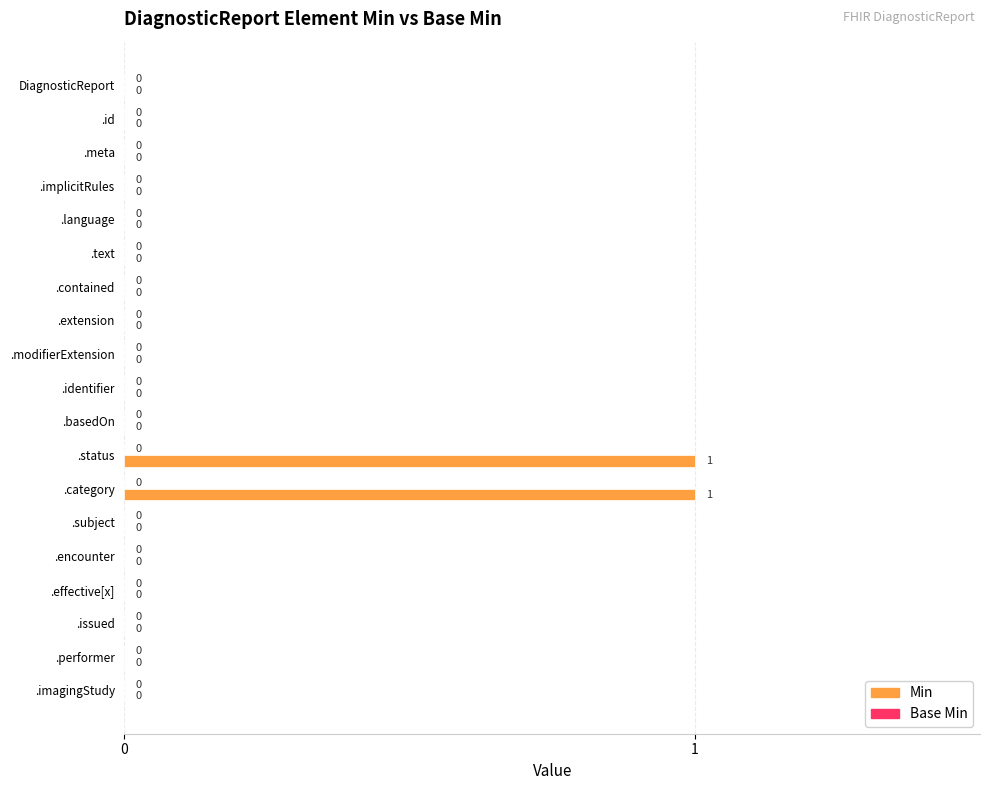

Are the bars horizontal?

Yes